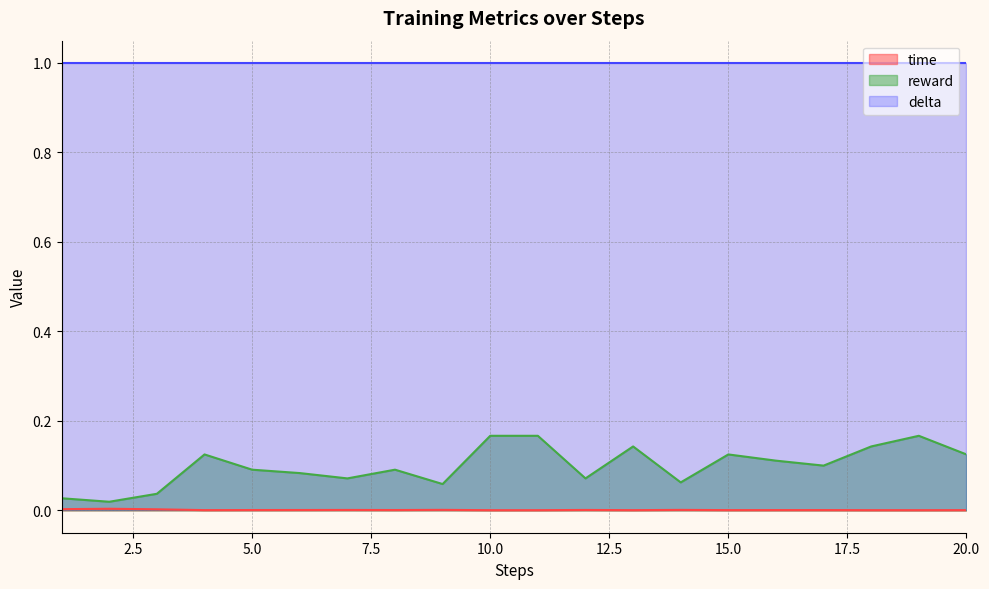

At which category does time reach its first local peak?

2